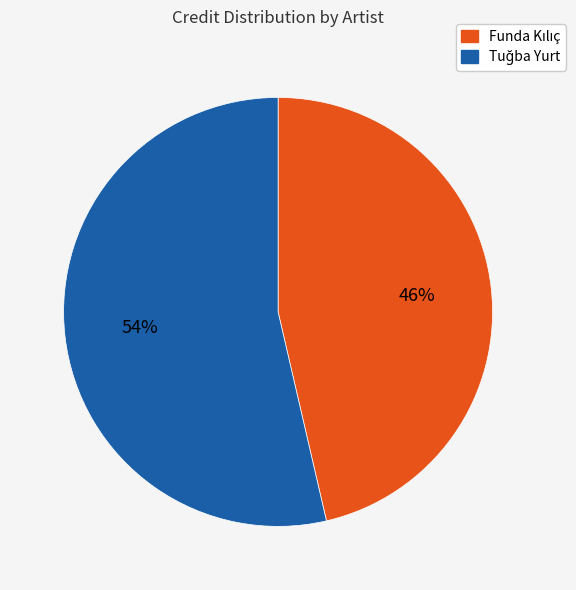

To the nearest percent, what is the average slice percentage?

50%